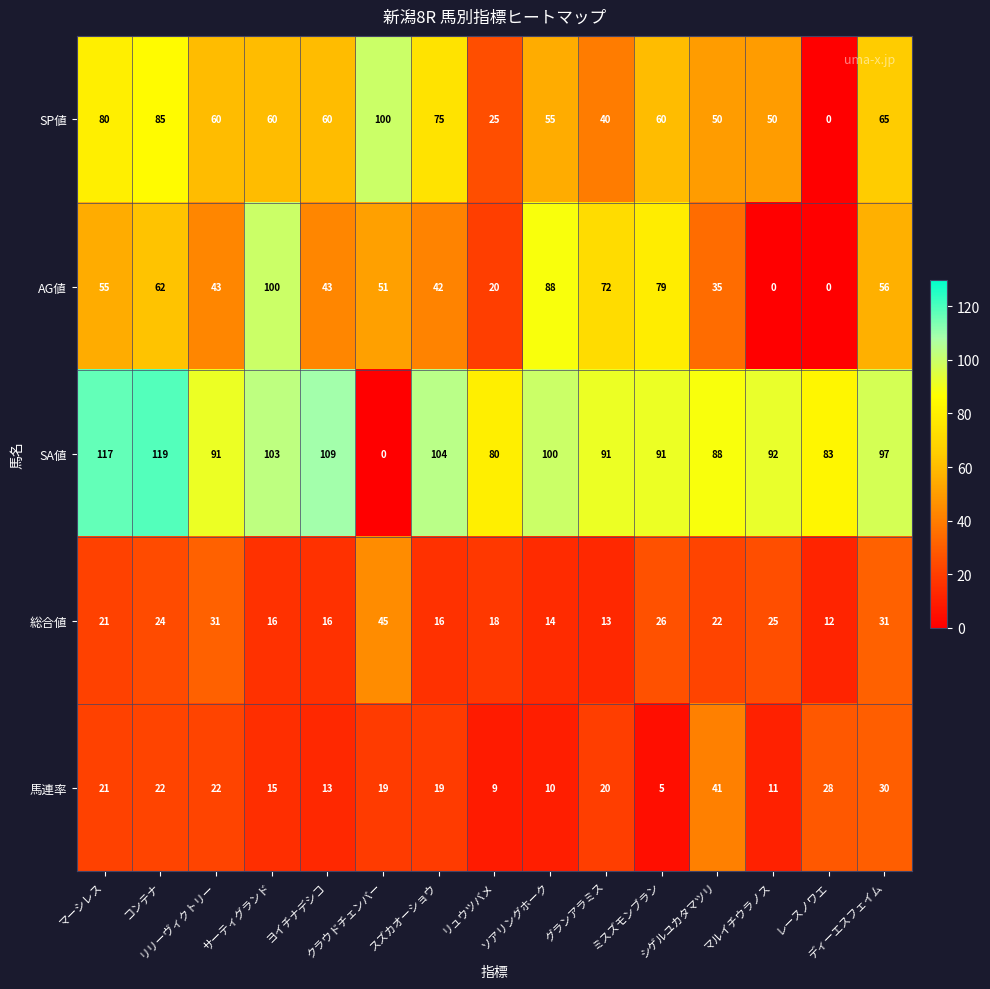

How many series are shown in this chart?

5